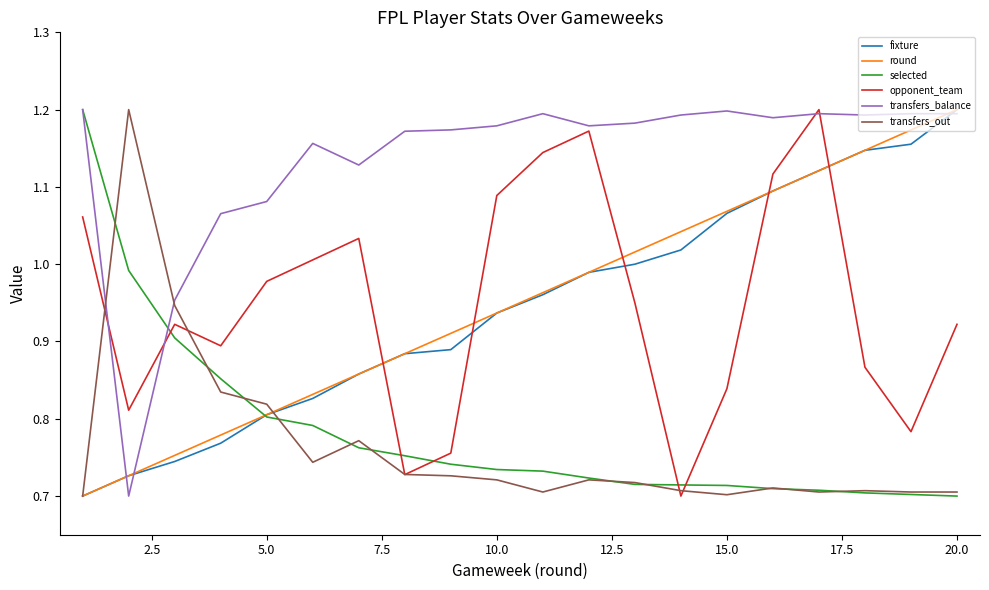

After their last crossing, which series has the higher values: selected or transfers_out?

transfers_out